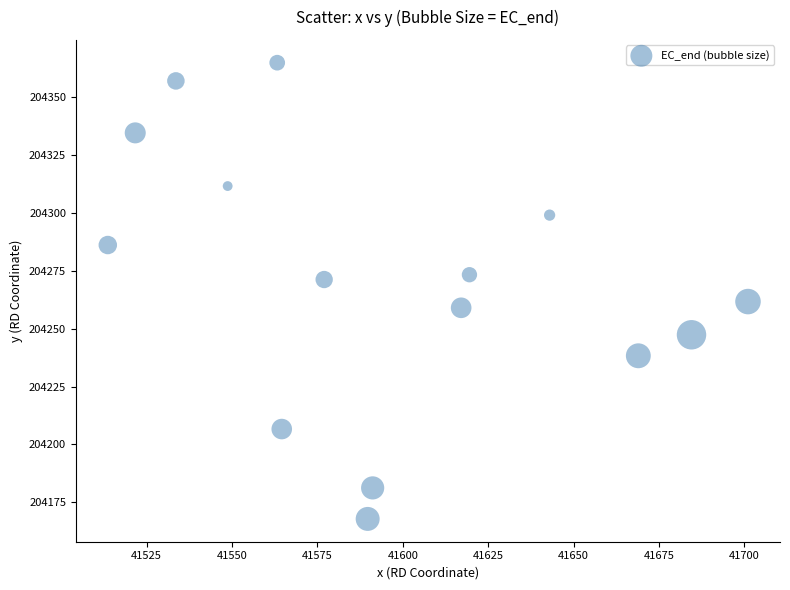

What is the range of X values (max minus min)?

187.4